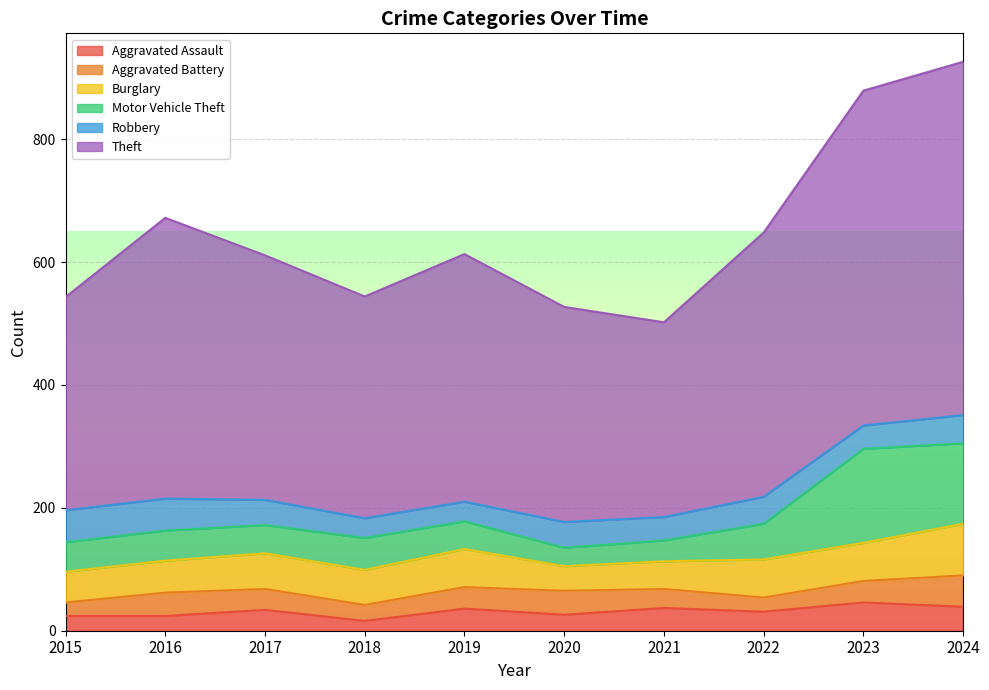

Between 2017 and 2019, which series saw the biggest shift?

Robbery